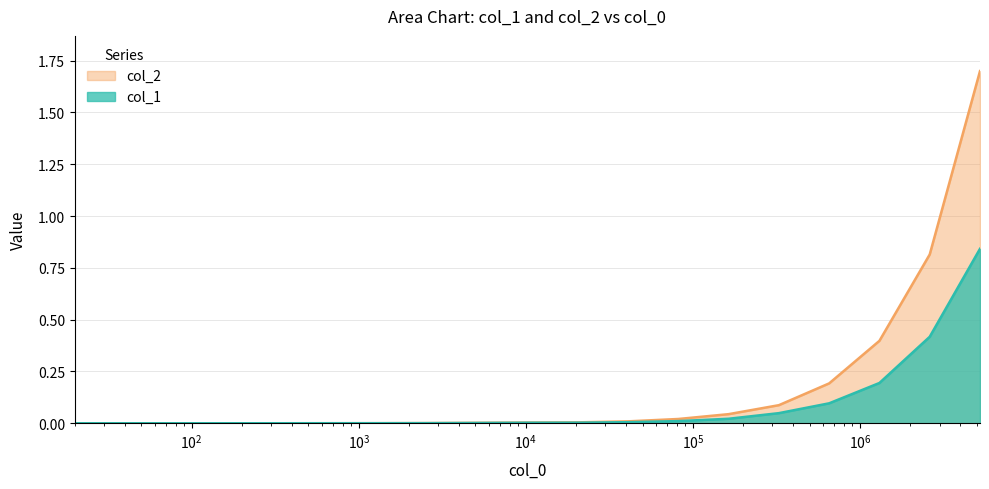

The value of col_2 at 640 is 0.0. True or false?

False